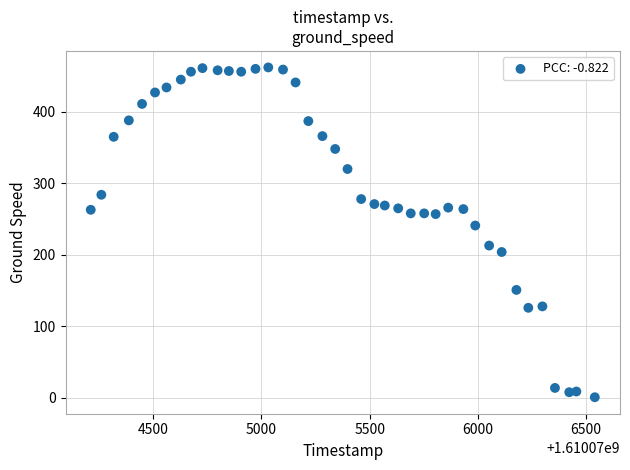

What Y value in the scatter plot is closest to 231?

241